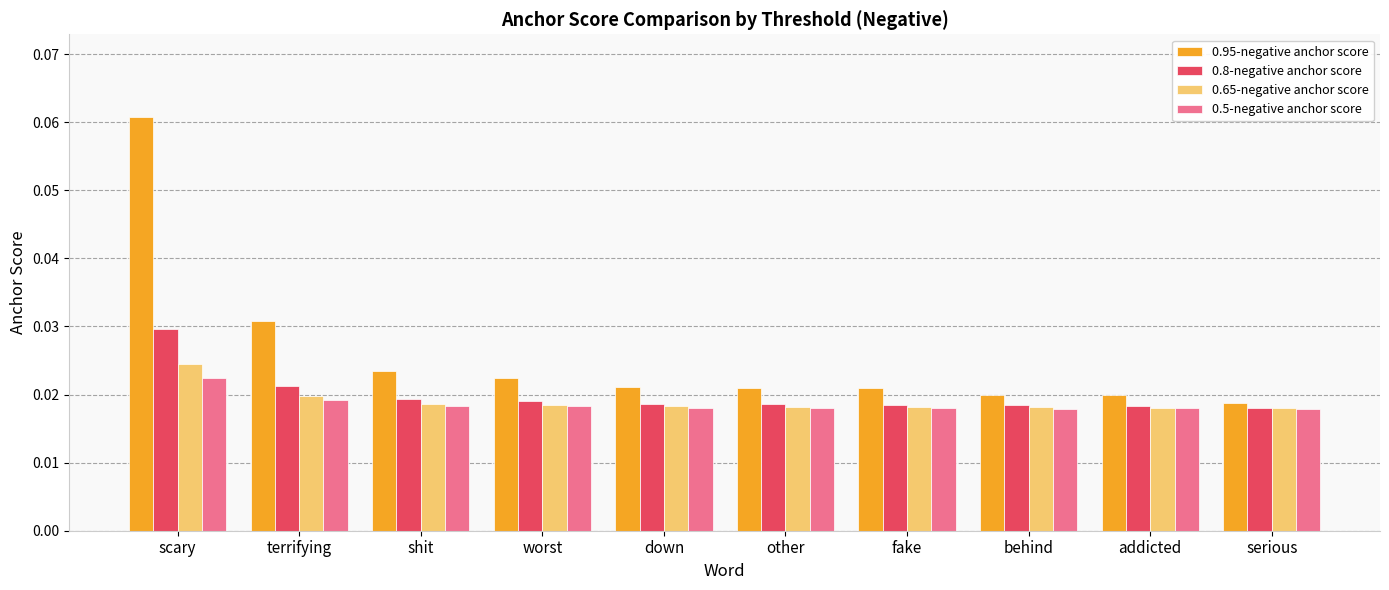

List the series in order of their peak value, lowest first.

0.5-negative anchor score, 0.65-negative anchor score, 0.8-negative anchor score, 0.95-negative anchor score